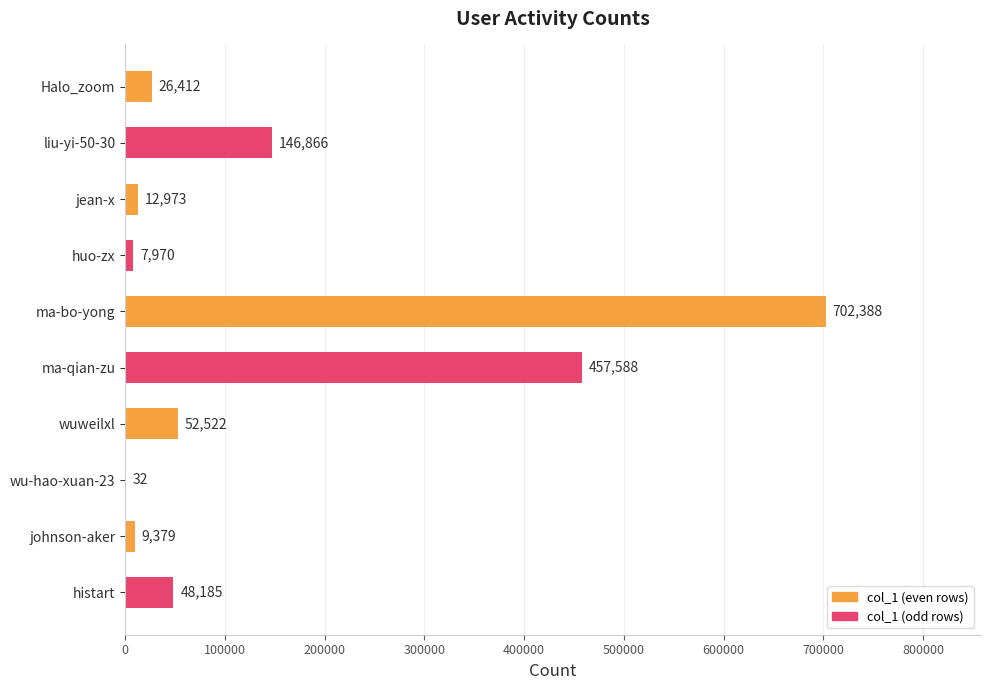

What is the sum of the values at johnson-aker and ma-bo-yong?

711767